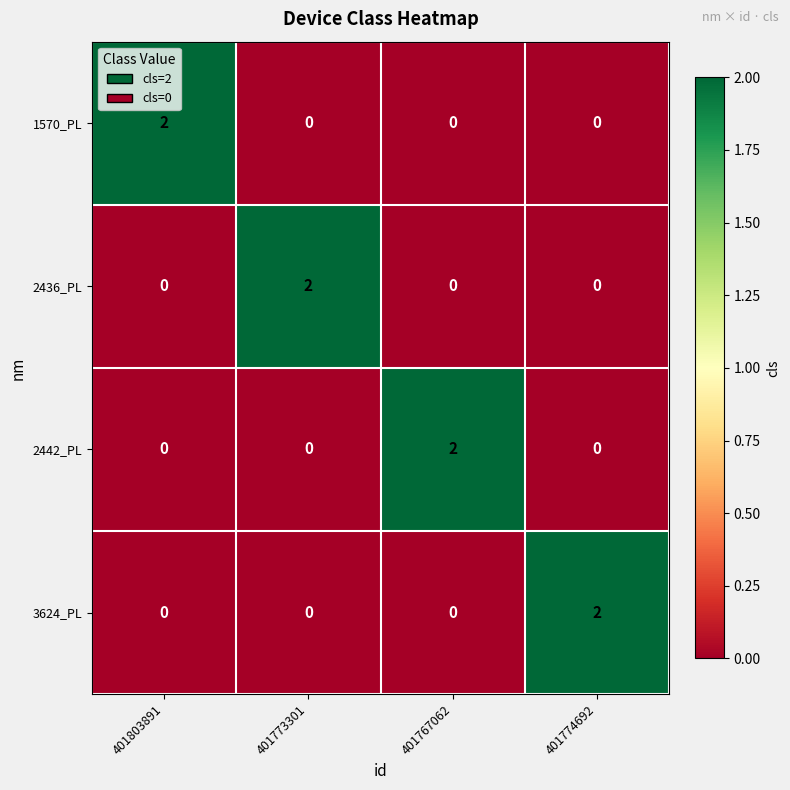

The value of 3624_PL at 401803891 is -1. True or false?

False